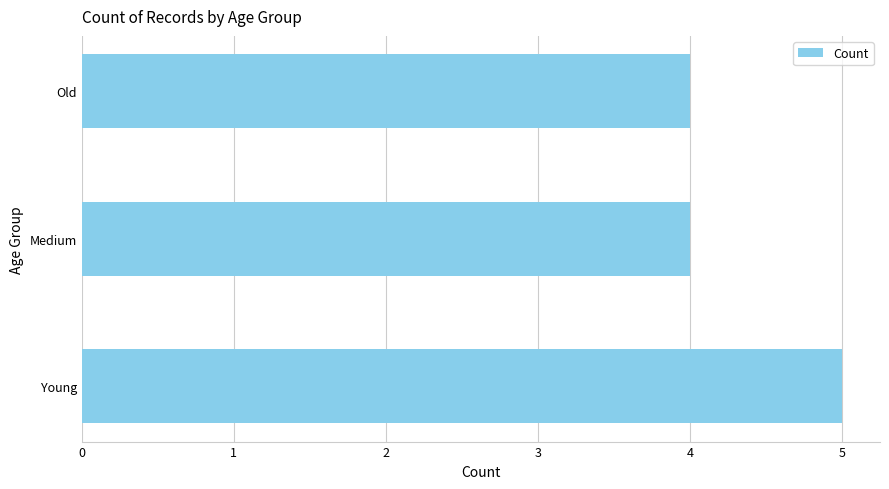

What is the smallest value displayed?

4